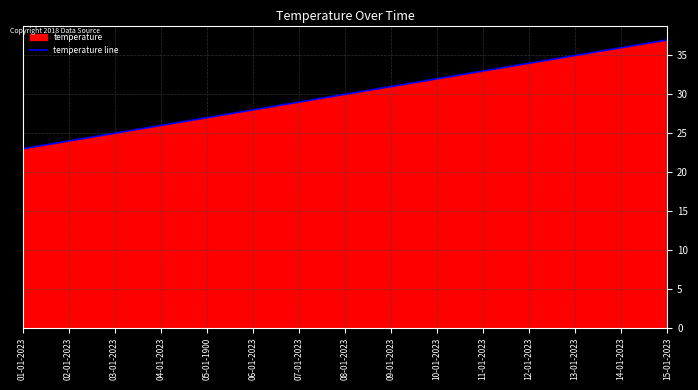

What is the difference between the values at 07-01-2023 and 15-01-2023?

8